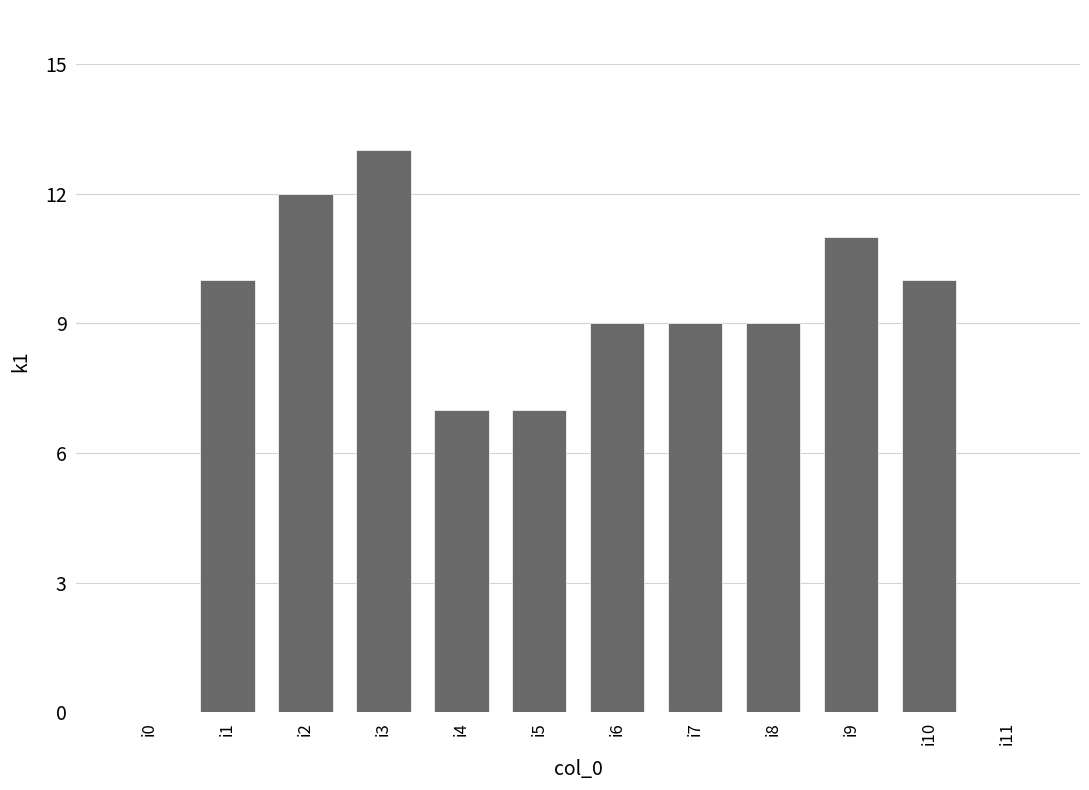

Count the number of data series in this chart.

1